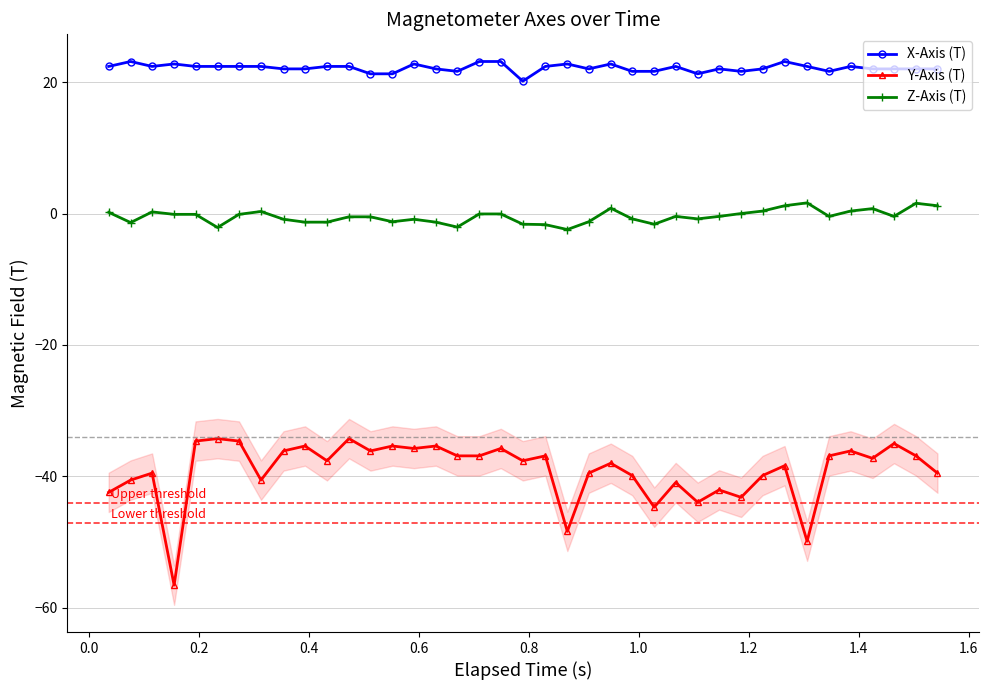

True or false: Y-Axis (T) and Z-Axis (T) intersect in this chart.

False